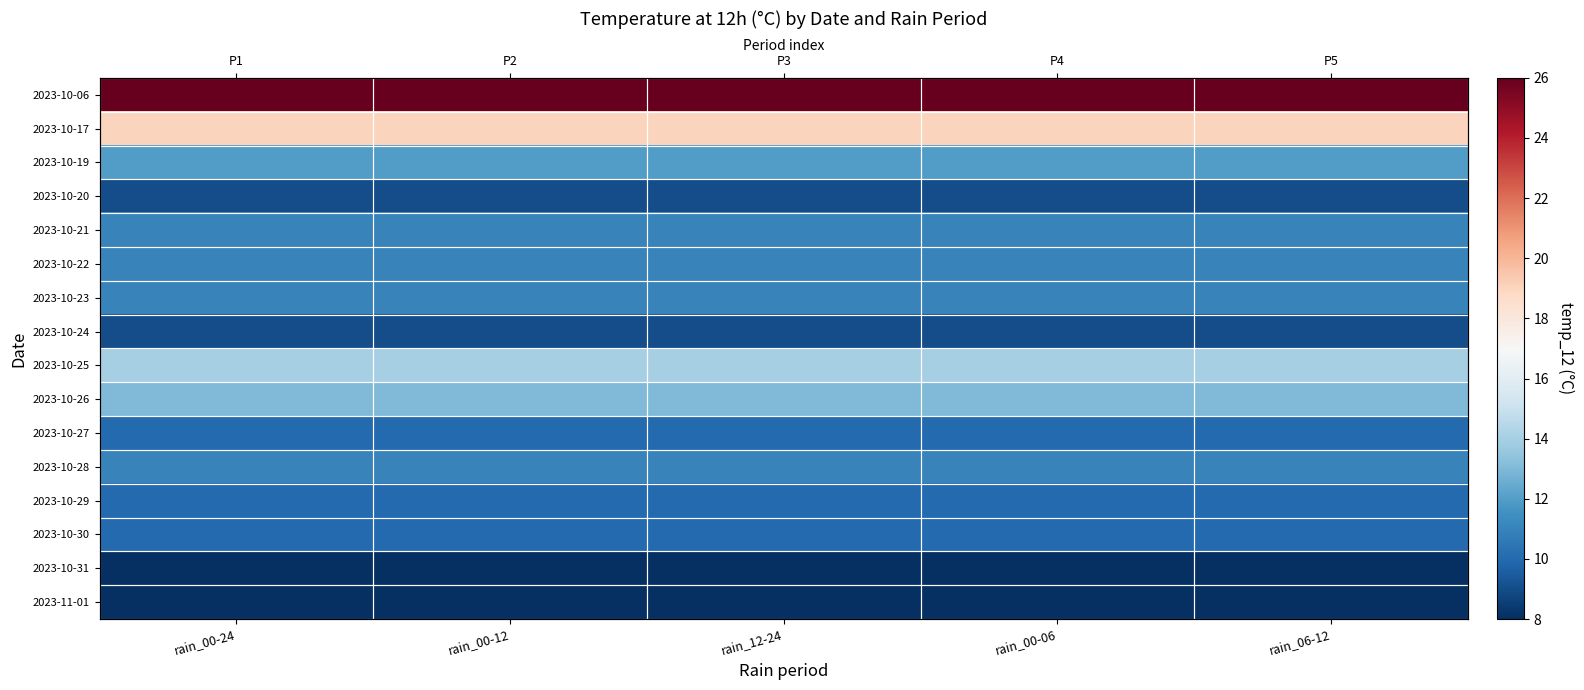

Is the value of 2023-10-22 at rain_00-06 greater than the value of 2023-10-27 at rain_00-12?

Yes